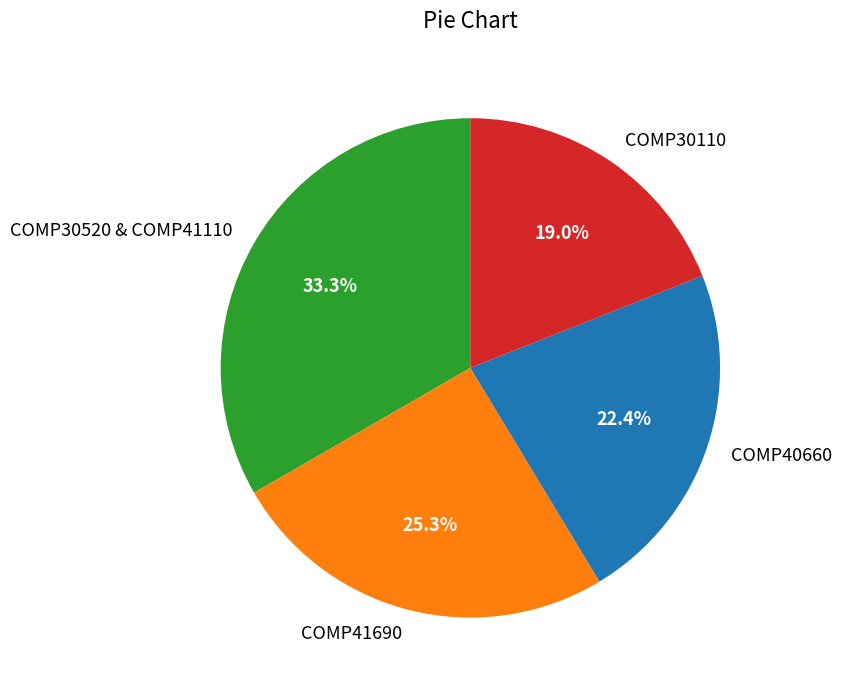

Count the number of slices in the pie.

4